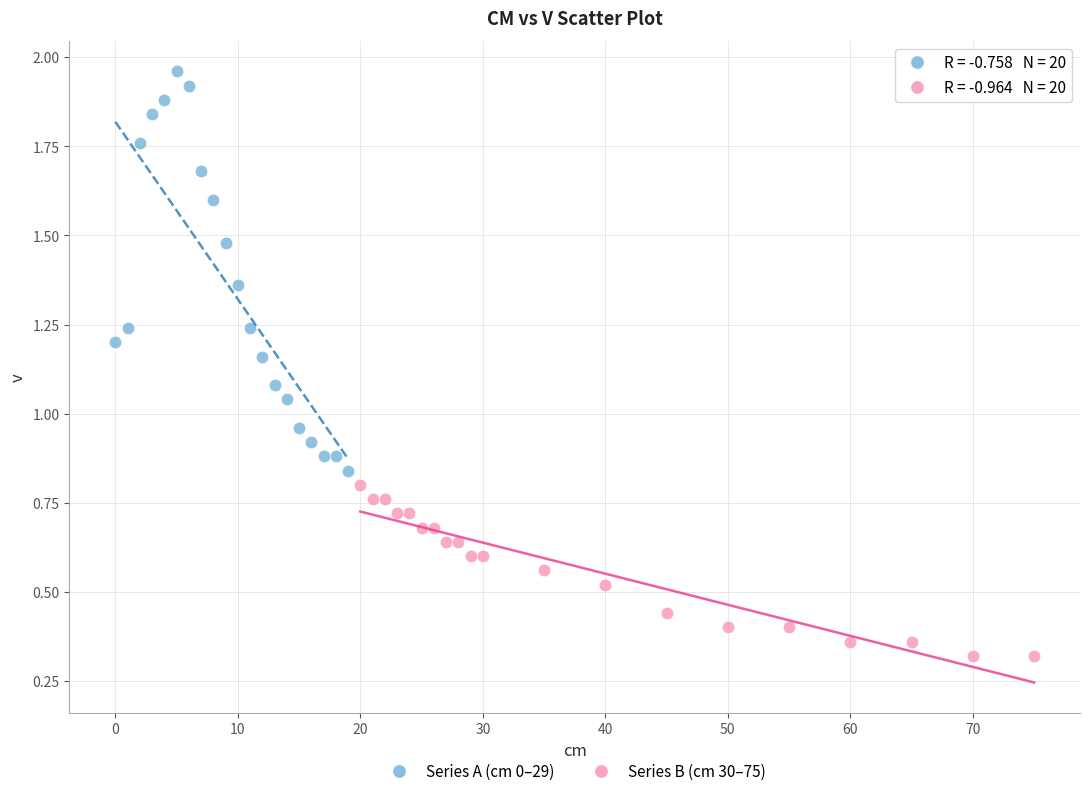

Which series has the largest Y range (max minus min)?

Series A (cm 0–29)